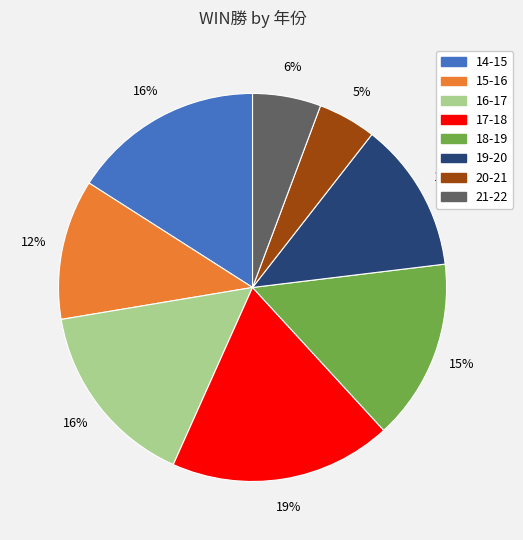

The 21-22 slice represents 6% of the pie. True or false?

True